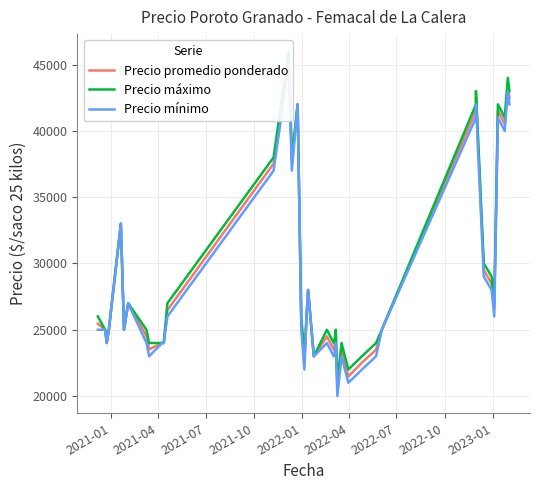

How many categories are shown in the chart?

40